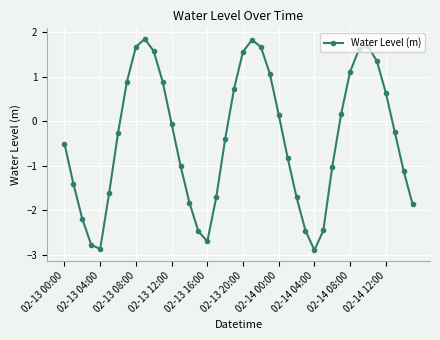

How many interior local valleys (lower than both neighbors) does the data have?

3